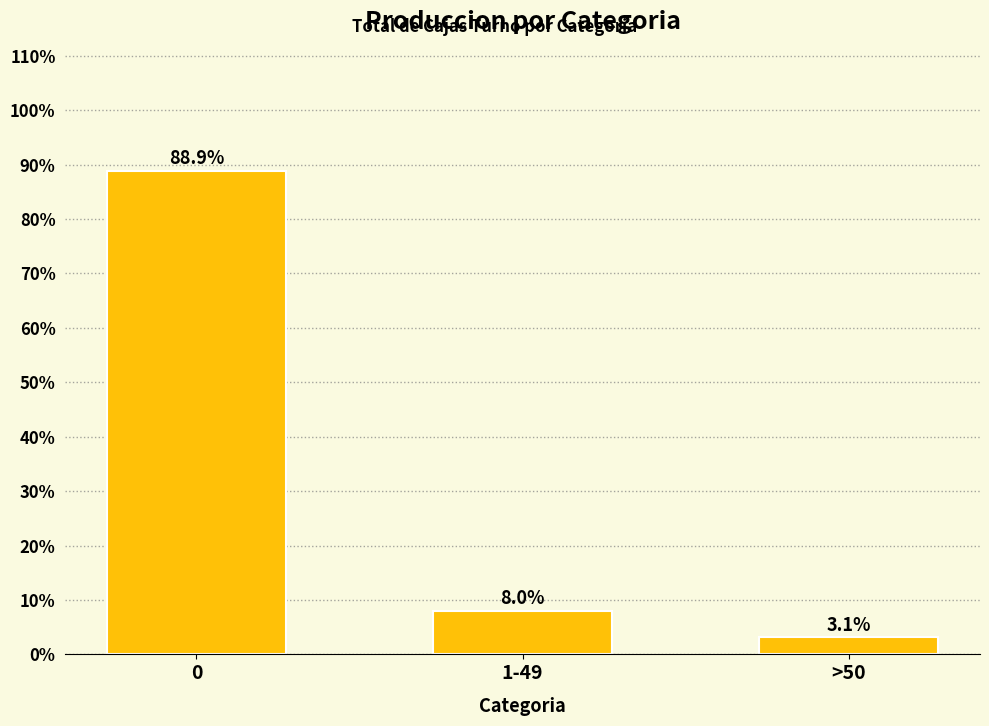

What position from the left is 1-49?

2